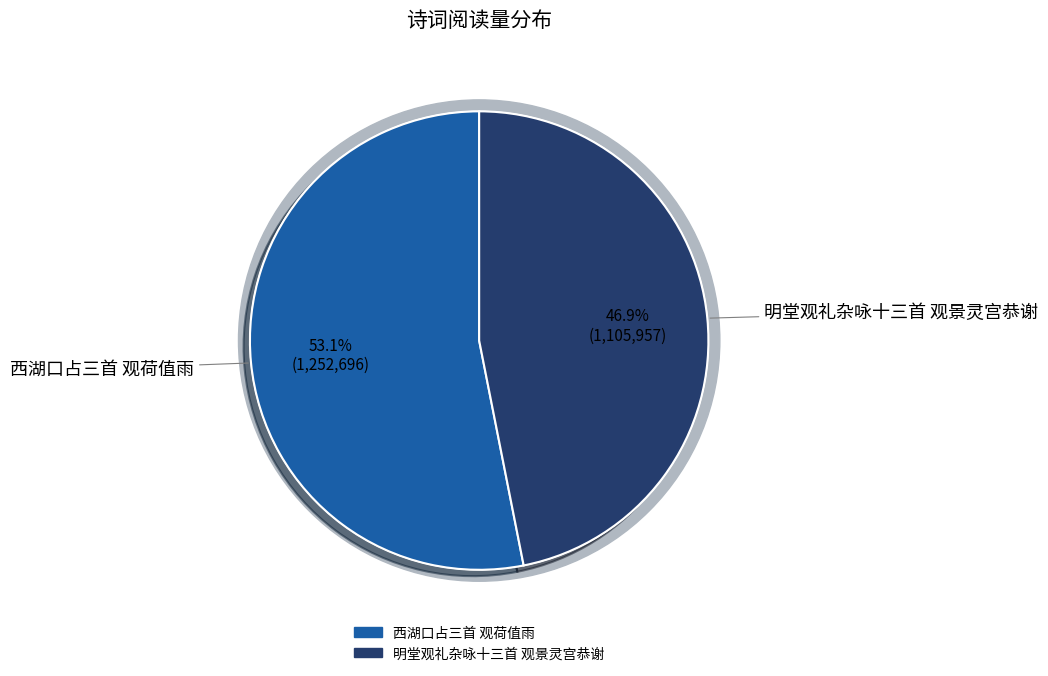

Is it true that 明堂观礼杂咏十三首 观景灵宫恭谢 is 47% of the pie?

True